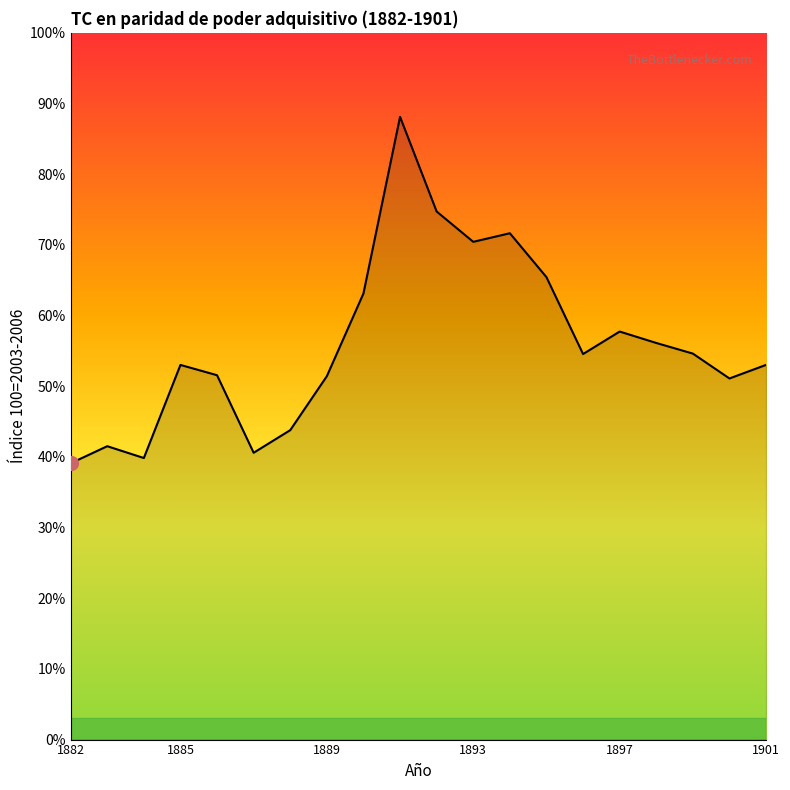

Is this an area chart (filled region under the line)?

Yes